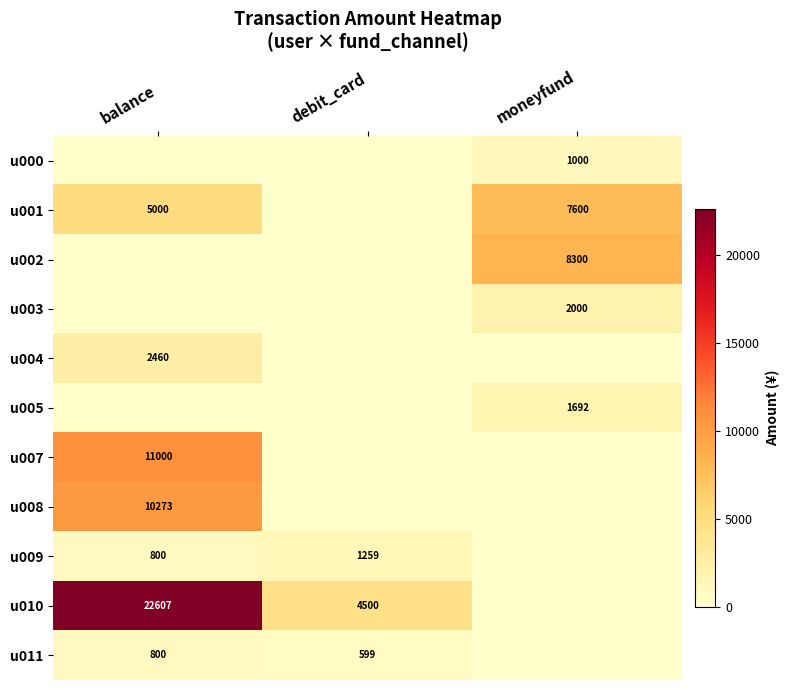

The u002 series shows 11394 at moneyfund. True or false?

False